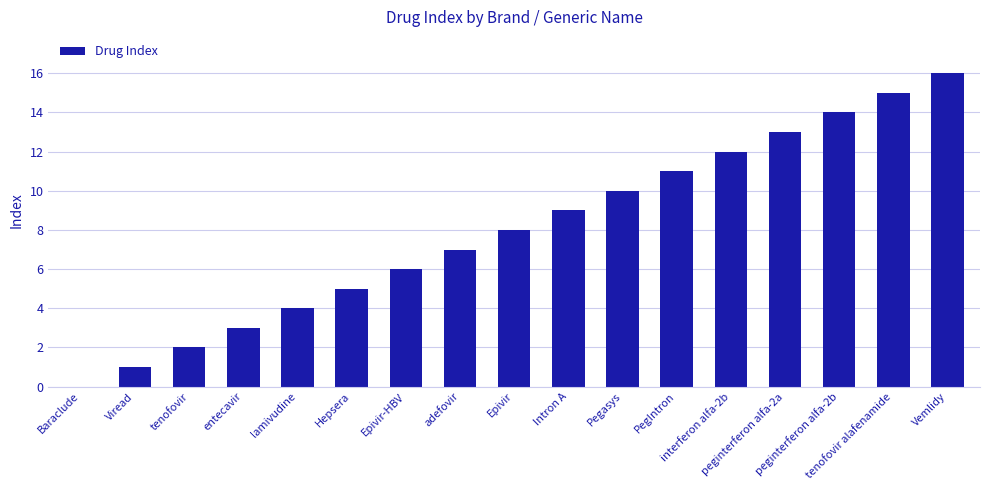

How many categories are shown in the chart?

17